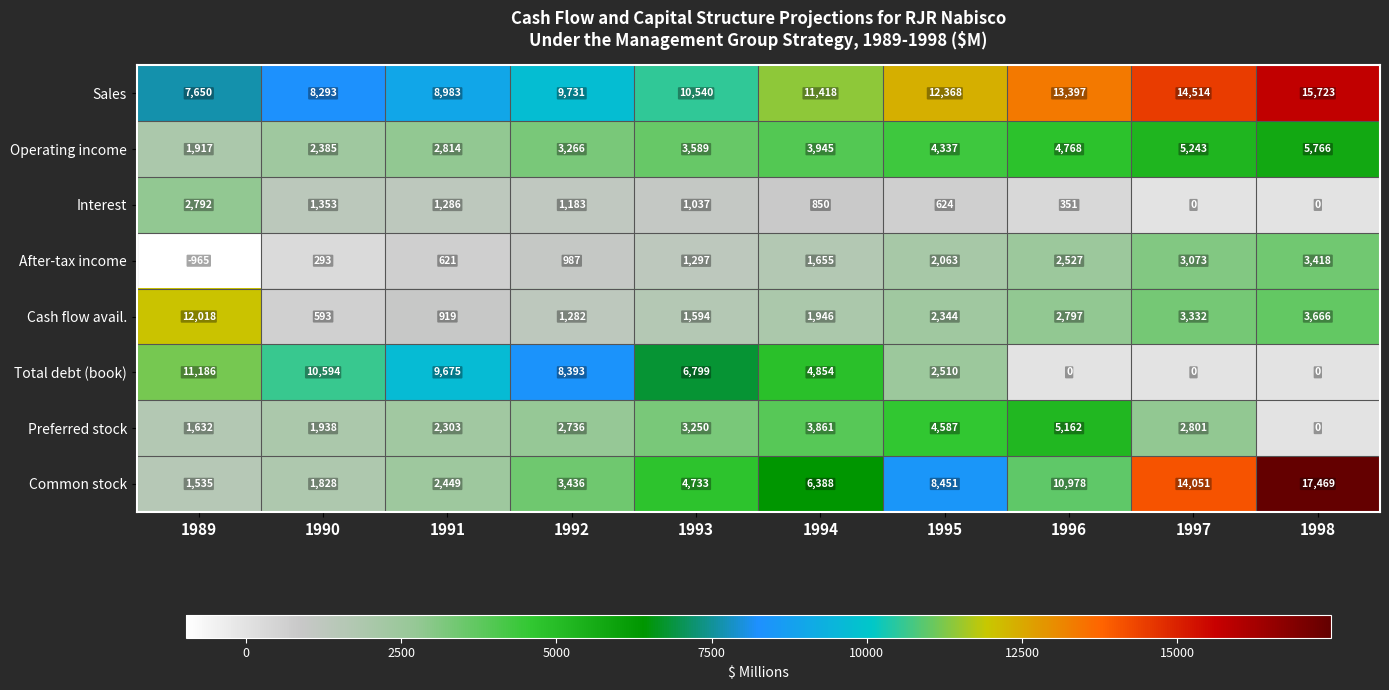

True or false: Total debt (book) has a value of 4704 at 1990.

False